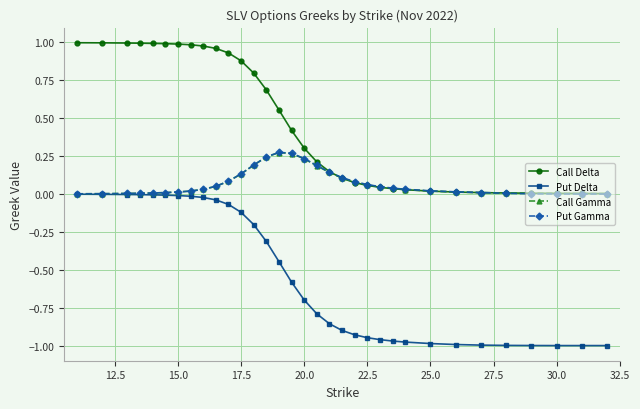

Which series has the largest total across all categories?

Call Delta